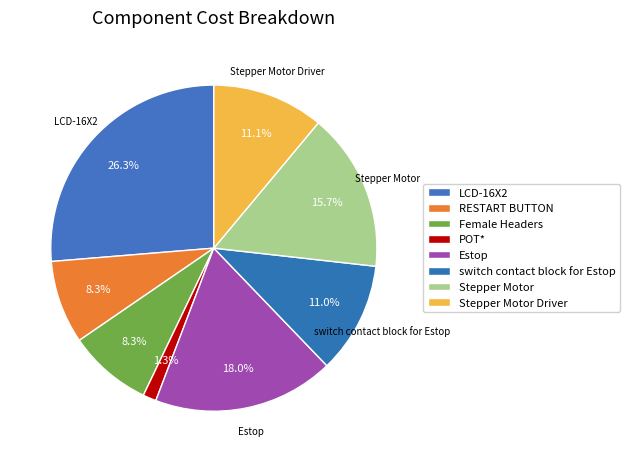

What percentage do Stepper Motor Driver and RESTART BUTTON together represent?

19.3%